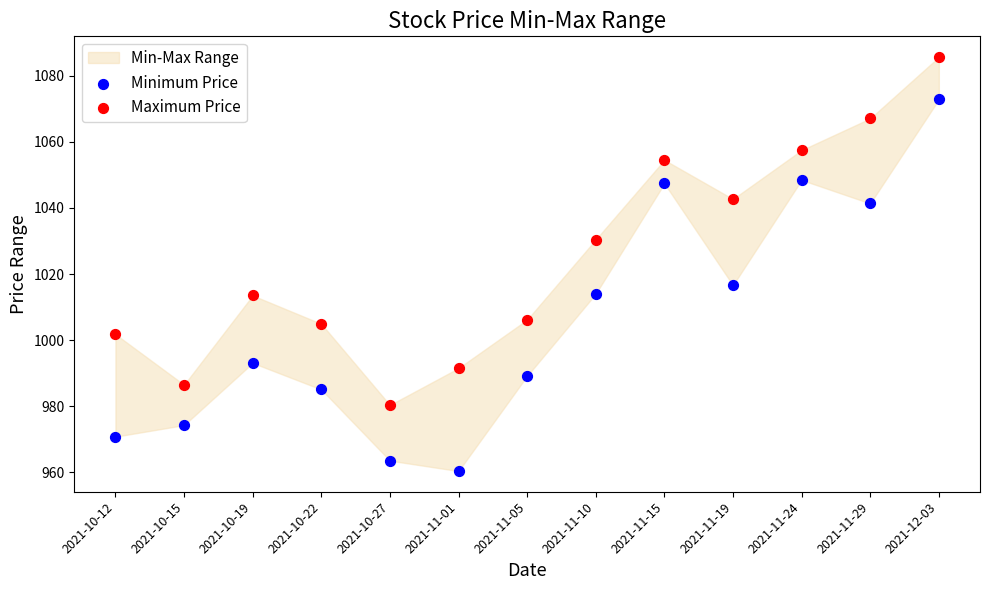

In the Maximum Price series, what Y value is closest to 1033?

1030.4